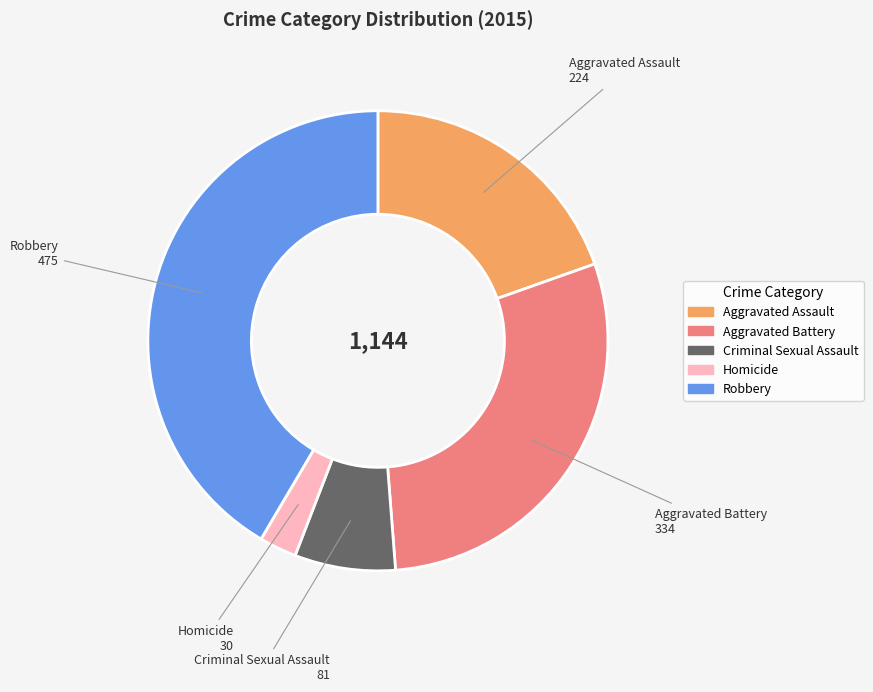

The Aggravated Assault slice represents 20% of the pie. True or false?

True